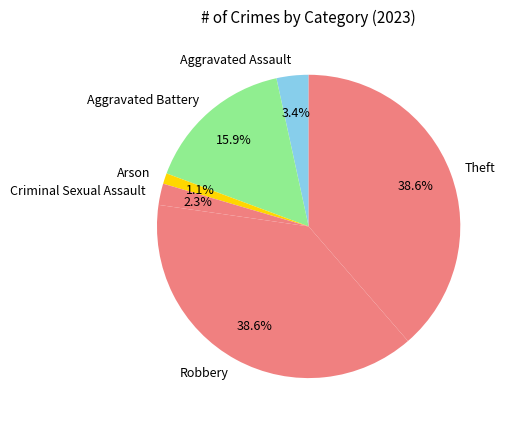

Does Arson represent more than half of the total?

No